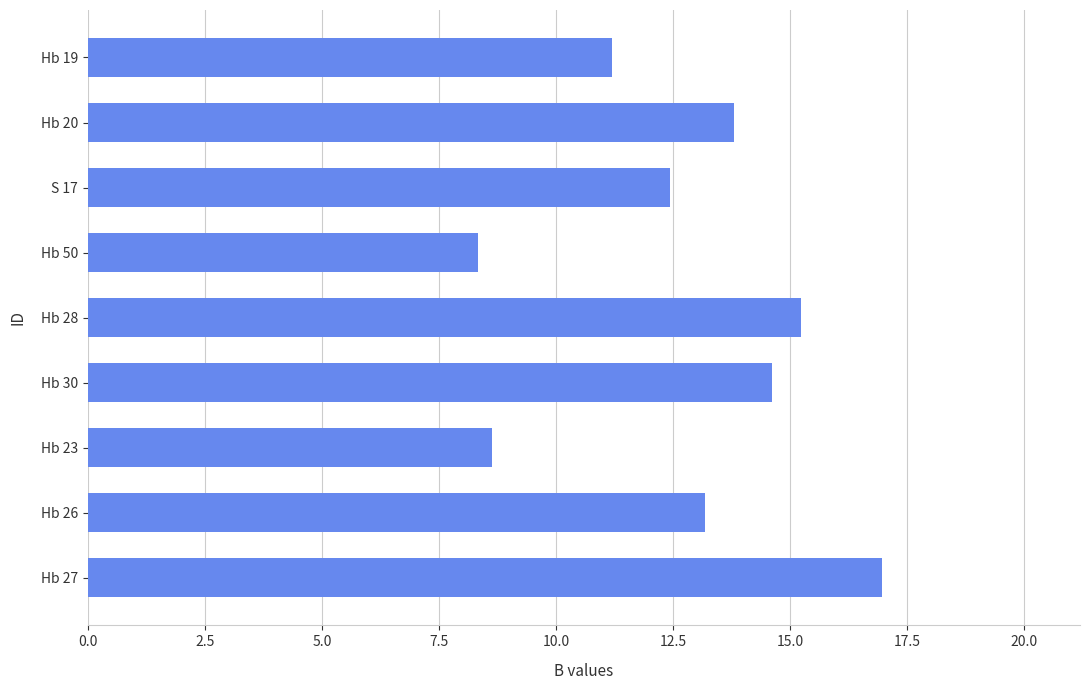

How many bars are there in total?

9